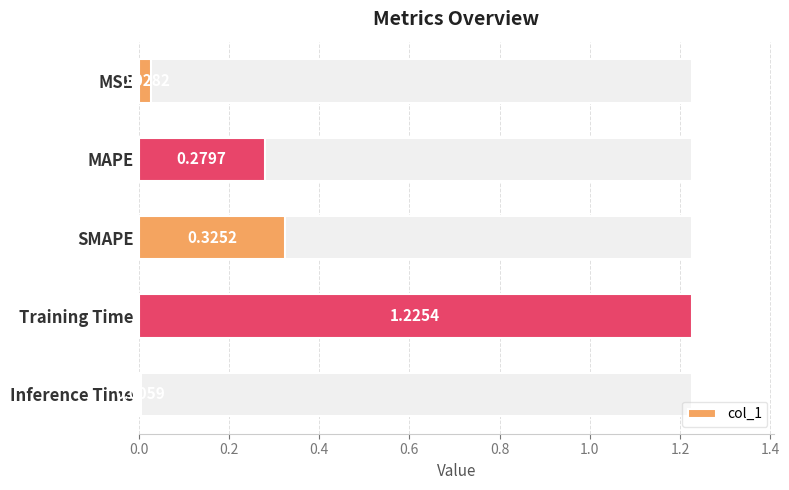

Does the chart contain any negative values?

No